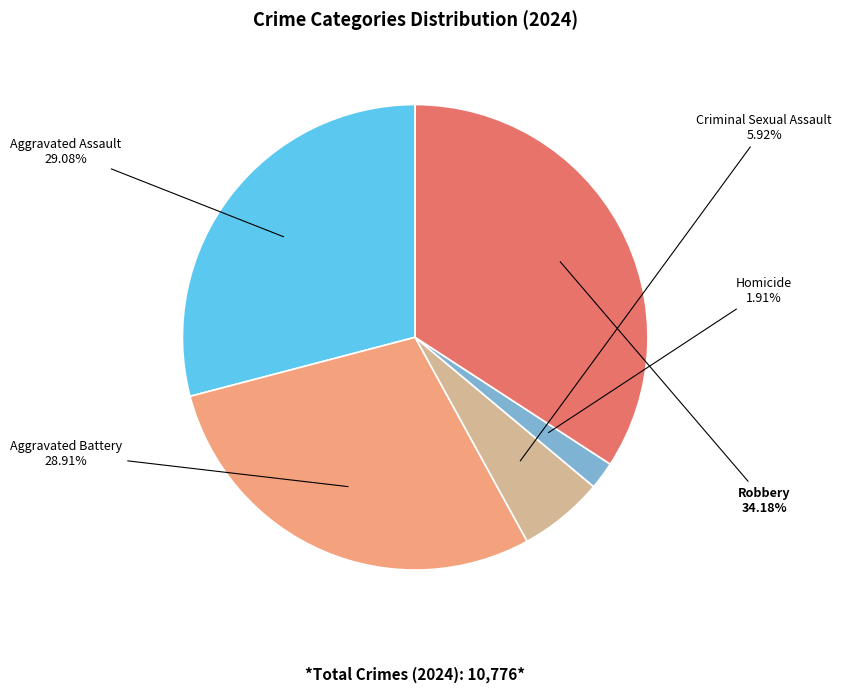

Which category has the smallest portion of the pie?

Homicide